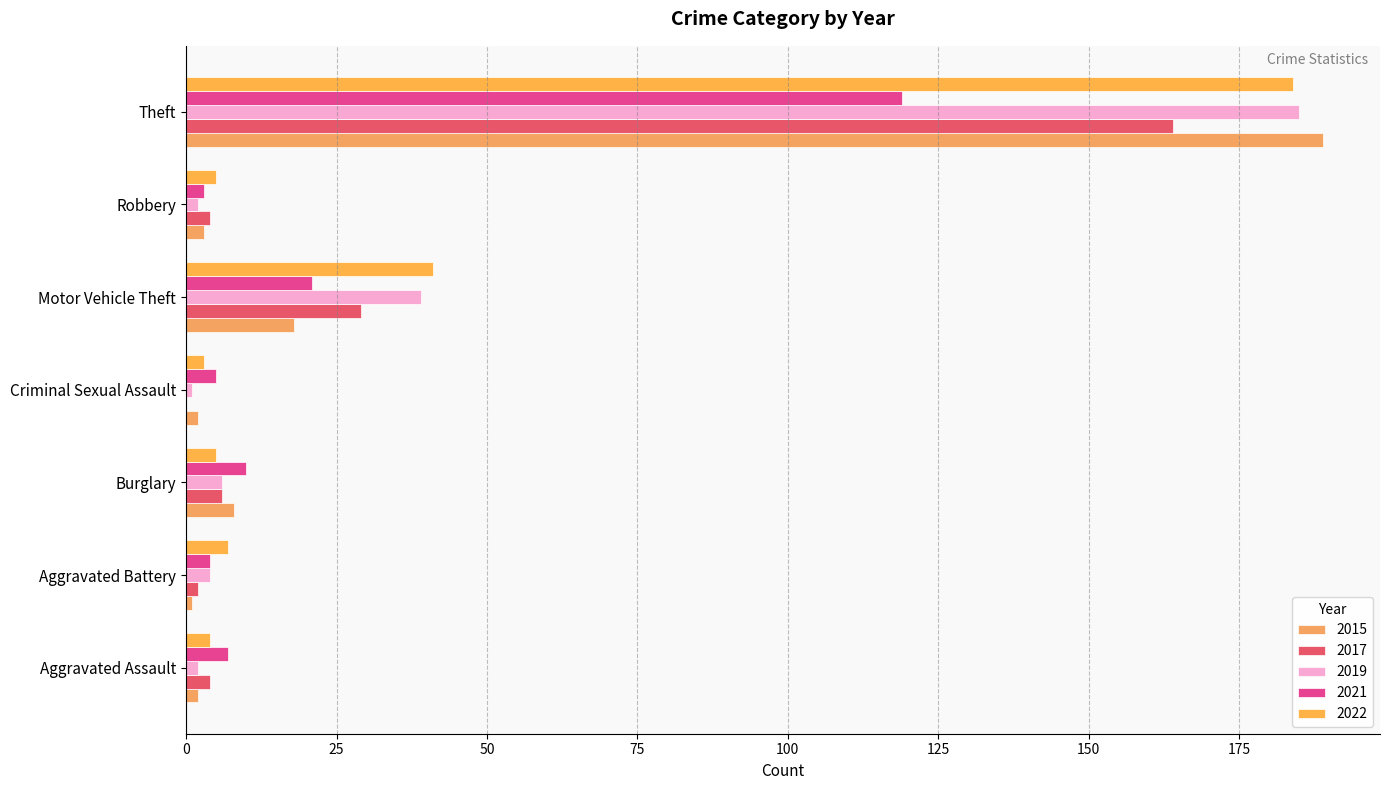

How many categories are shown in the chart?

7